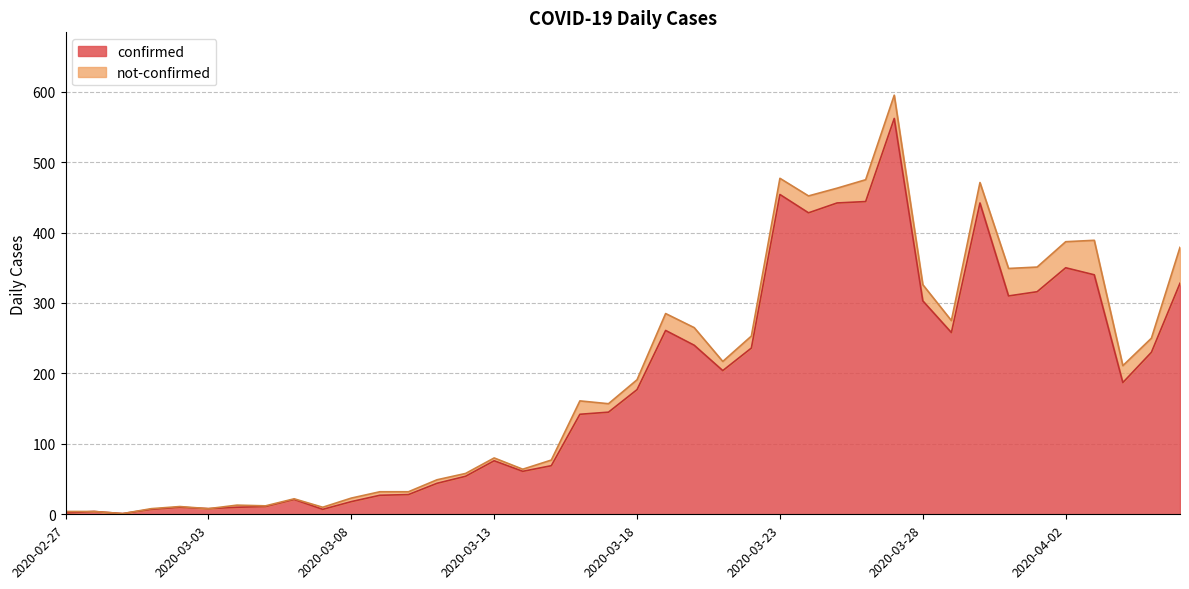

What is the label of the 34th point from the left?

2020-03-31